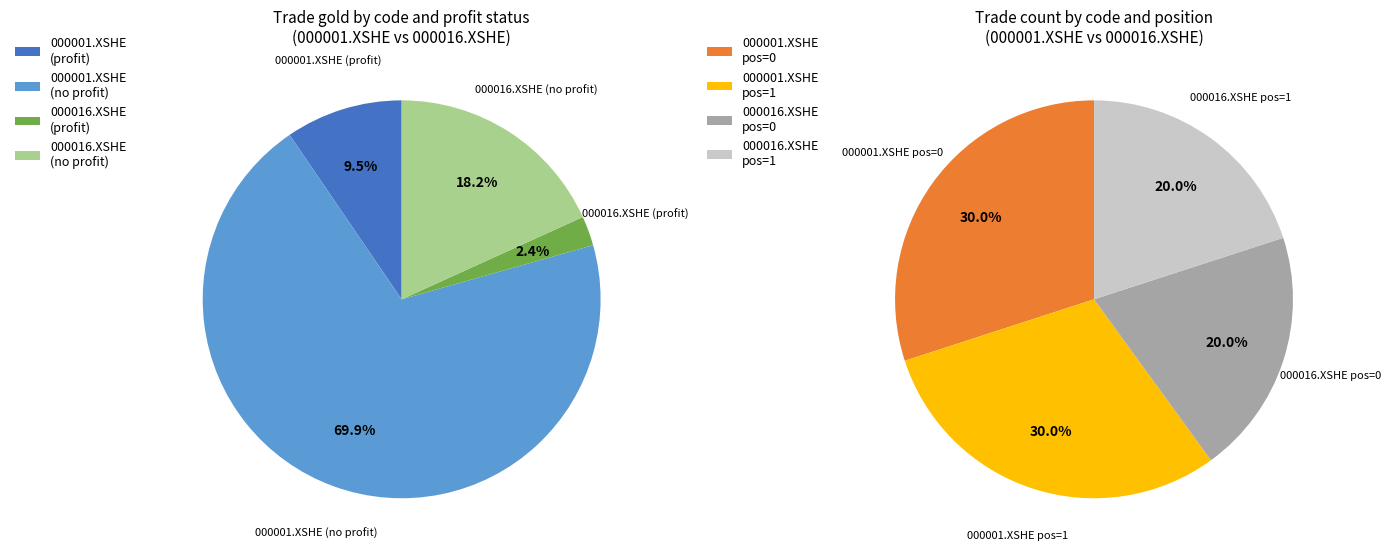

Which slice is the smallest?

000016.XSHE